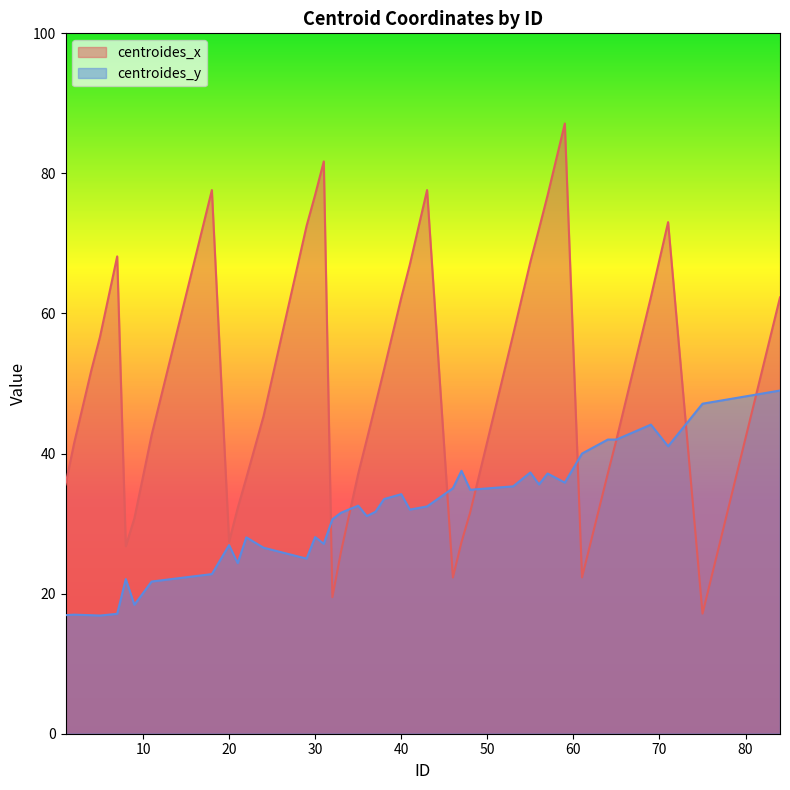

What is the difference between the maximum and minimum values in the centroides_y series?

32.1